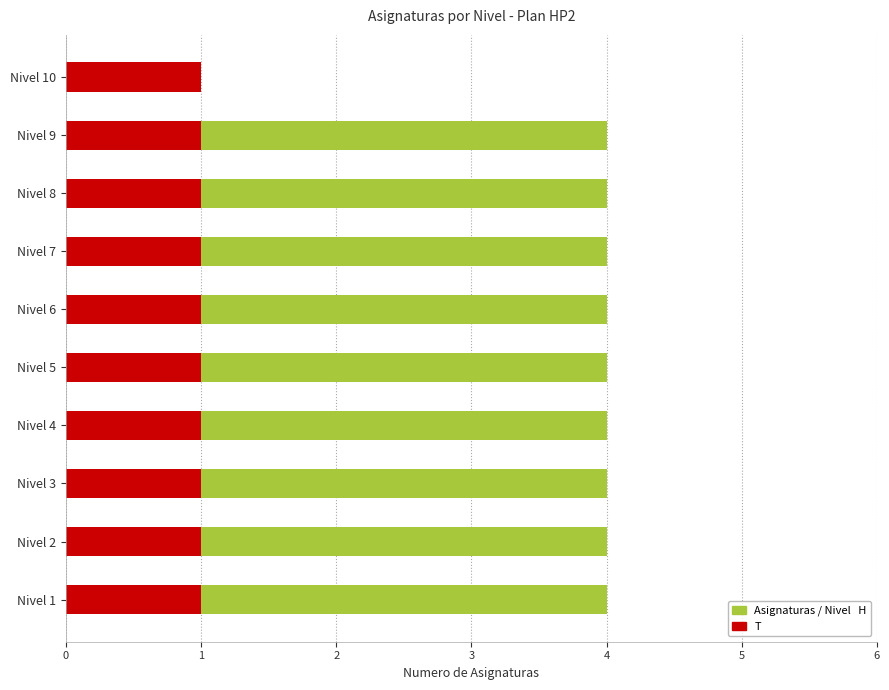

How many data points in Asignaturas (H) are less than 4?

1